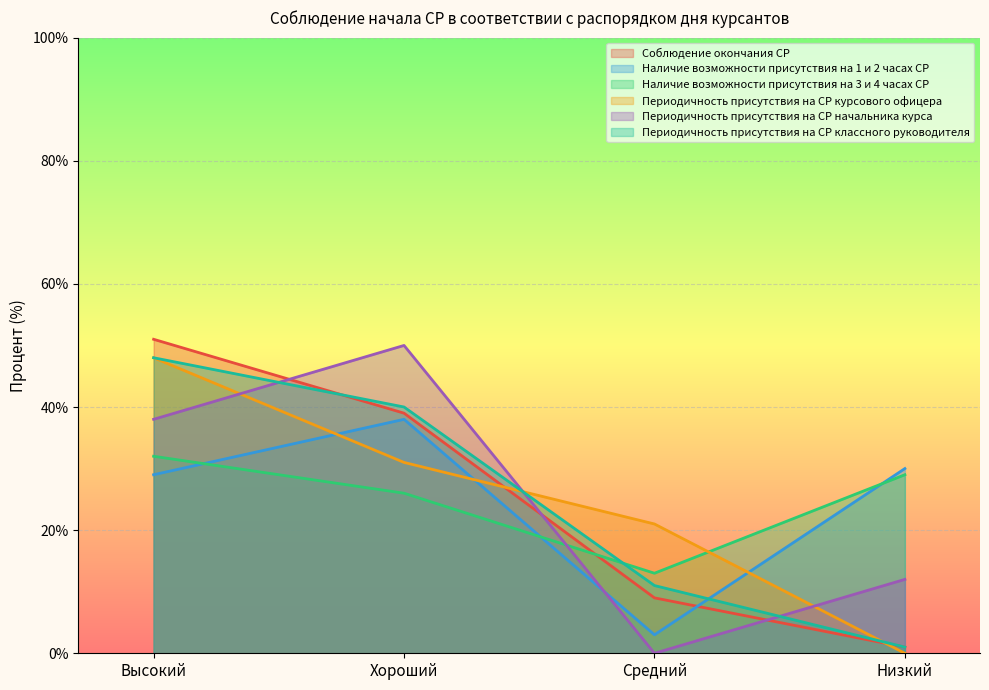

Rank the categories by Периодичность присутствия на СР курсового офицера value from highest to lowest.

Высокий, Хороший, Средний, Низкий